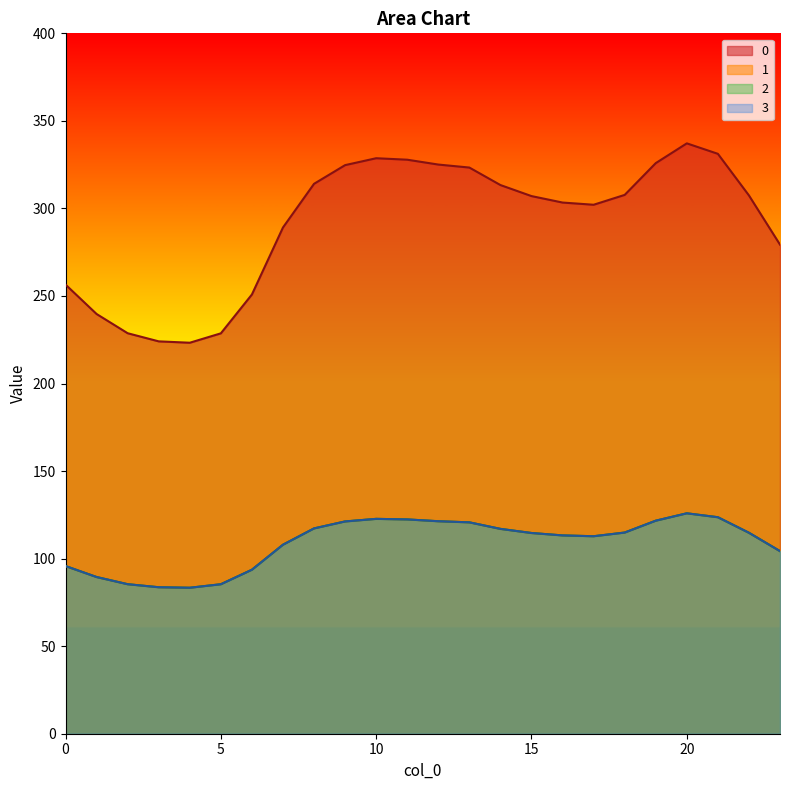

What is the value of the 1 point at the 14th from the left?

120.7